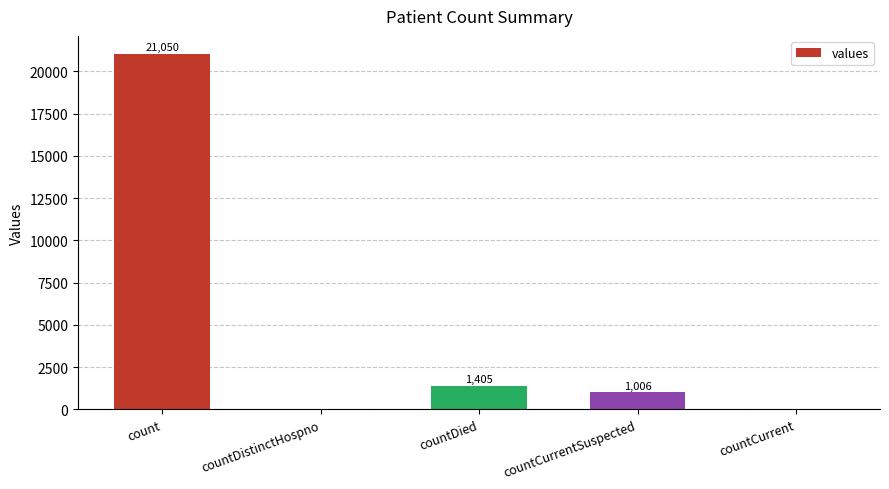

Is it true that the value at countDistinctHospno is -12741?

False